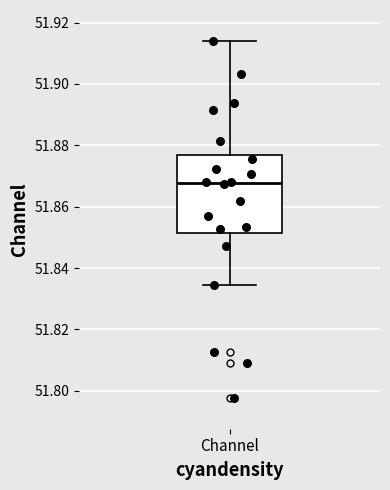

Where does the lower whisker of the box for Channel end on the y-axis? The values are not printed on the chart, so give them approximately, as read against the axis.

51.834